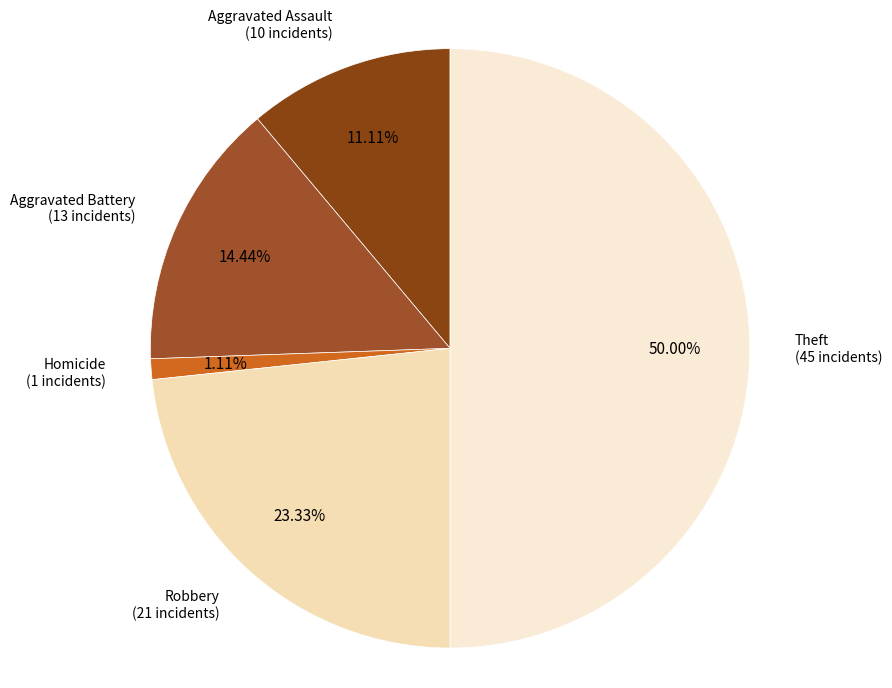

How many segments does this pie chart have?

5